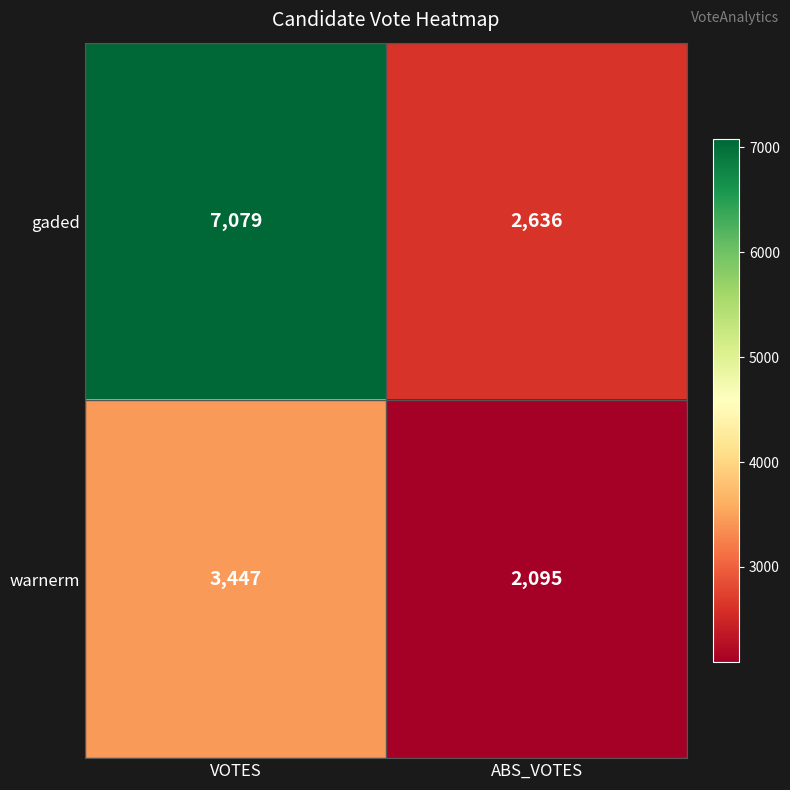

Which category has the lowest value in the warnerm series?

ABS_VOTES